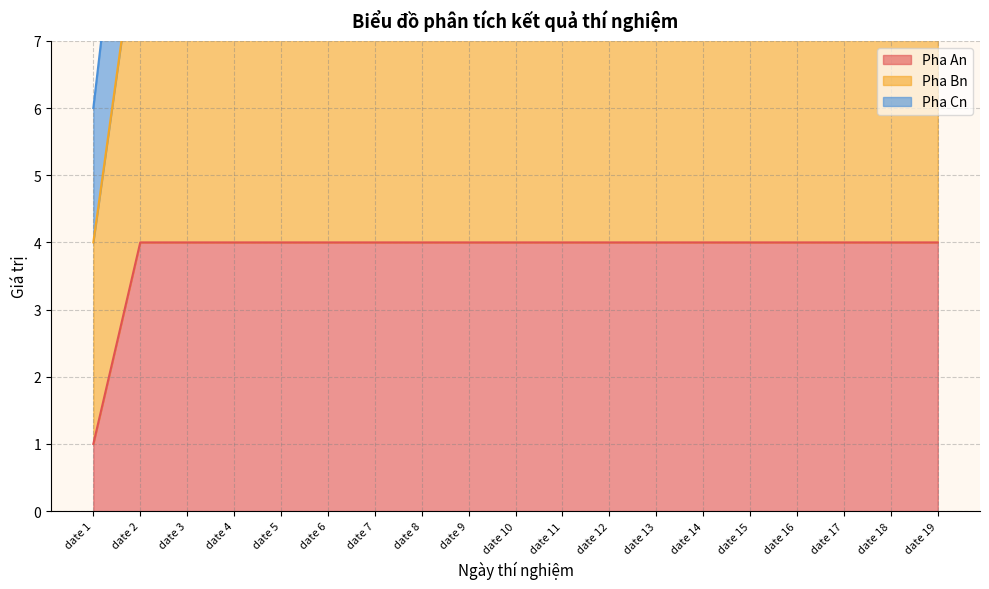

At which label does Pha Cn reach its peak?

date 2